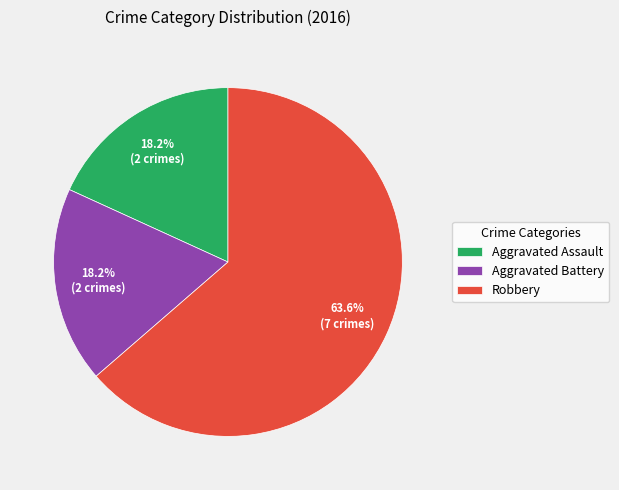

Which slice represents more than half of the pie?

Robbery